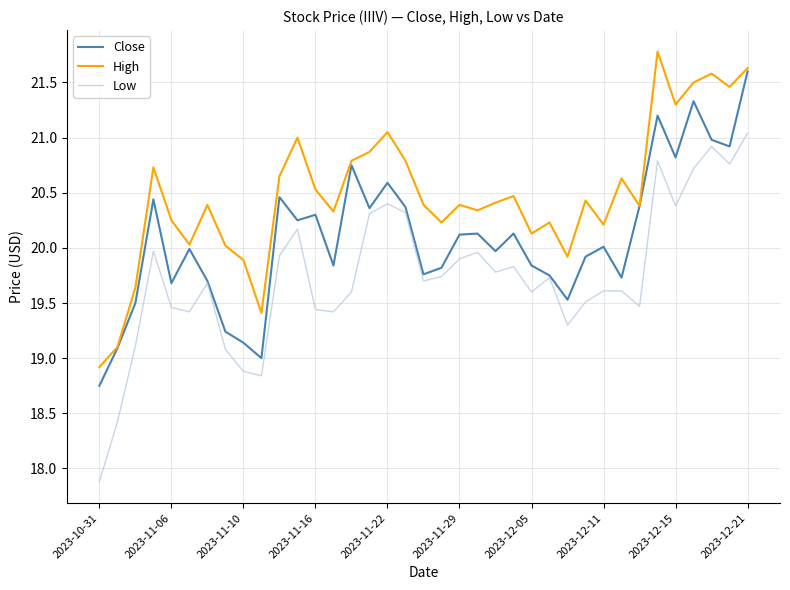

True or false: Low and High intersect in this chart.

False